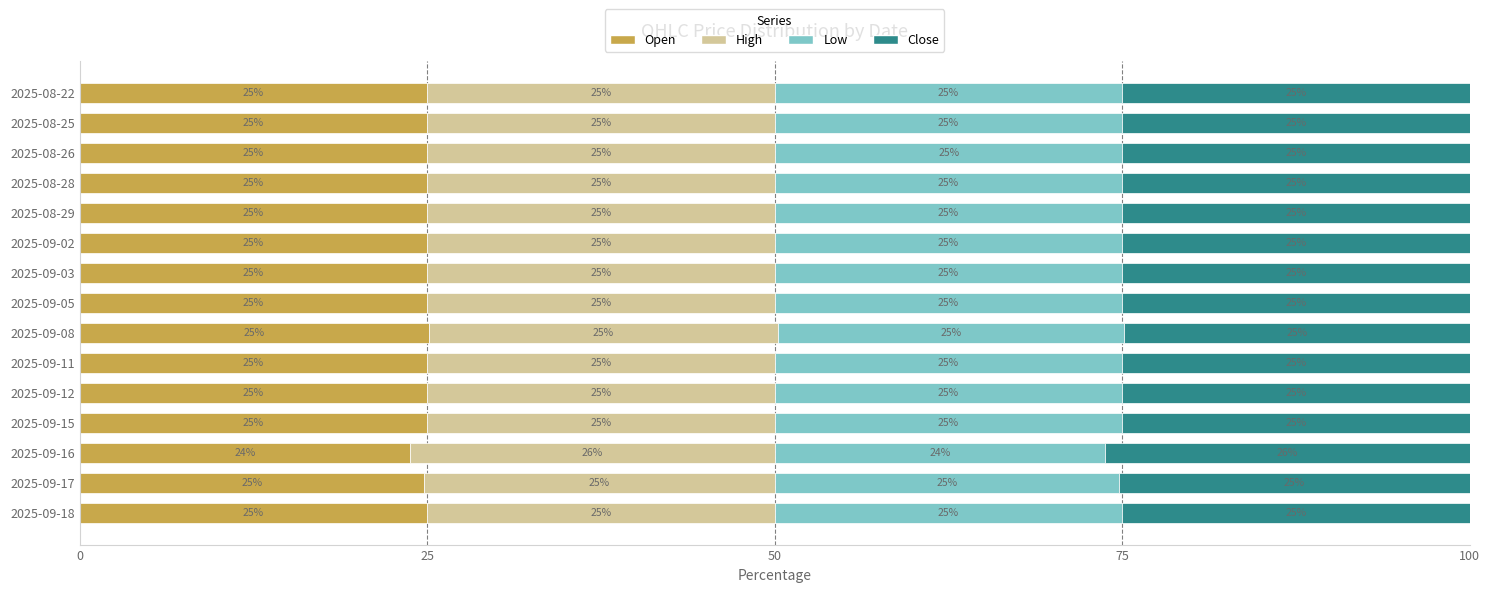

True or false: Open has a value of 40.6 at 2025-09-16.

False